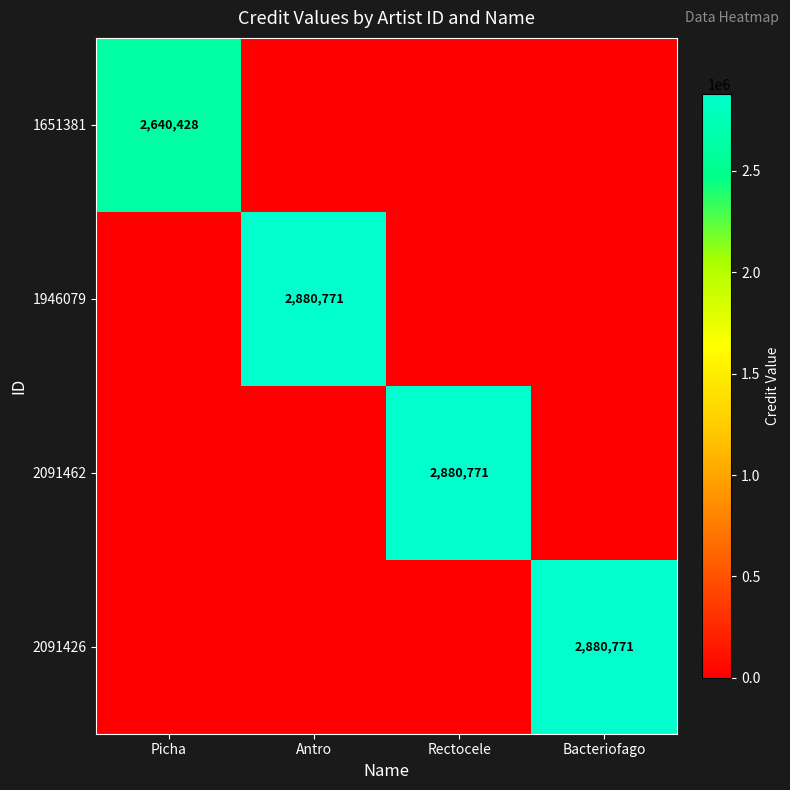

The value of 1946079 at Antro is 1030631. True or false?

False